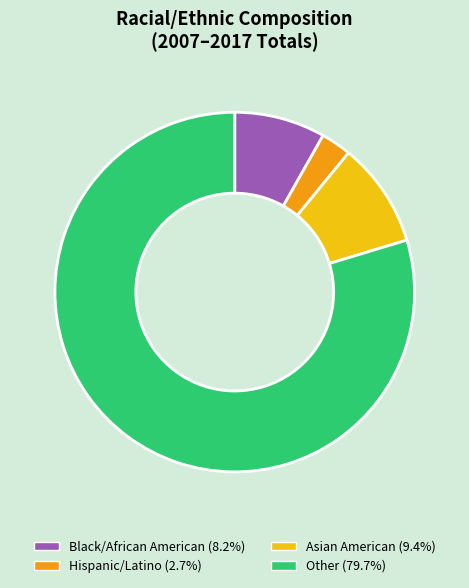

Is Hispanic/Latino the majority of the pie?

No